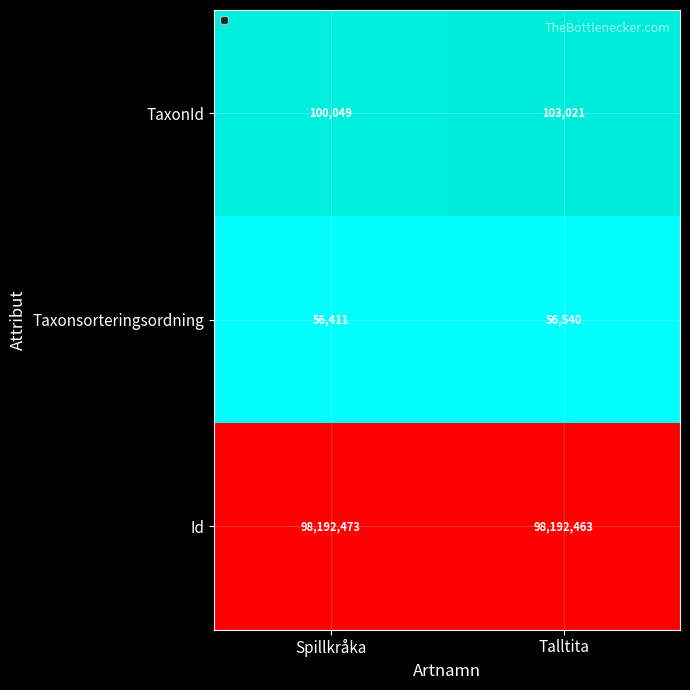

Which series has the largest total across all categories?

Id